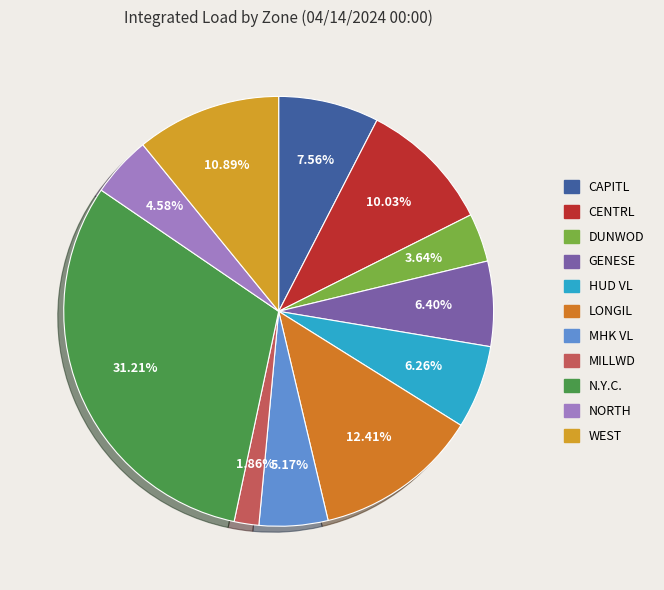

Combined, do CAPITL and HUD VL account for over 50%?

No